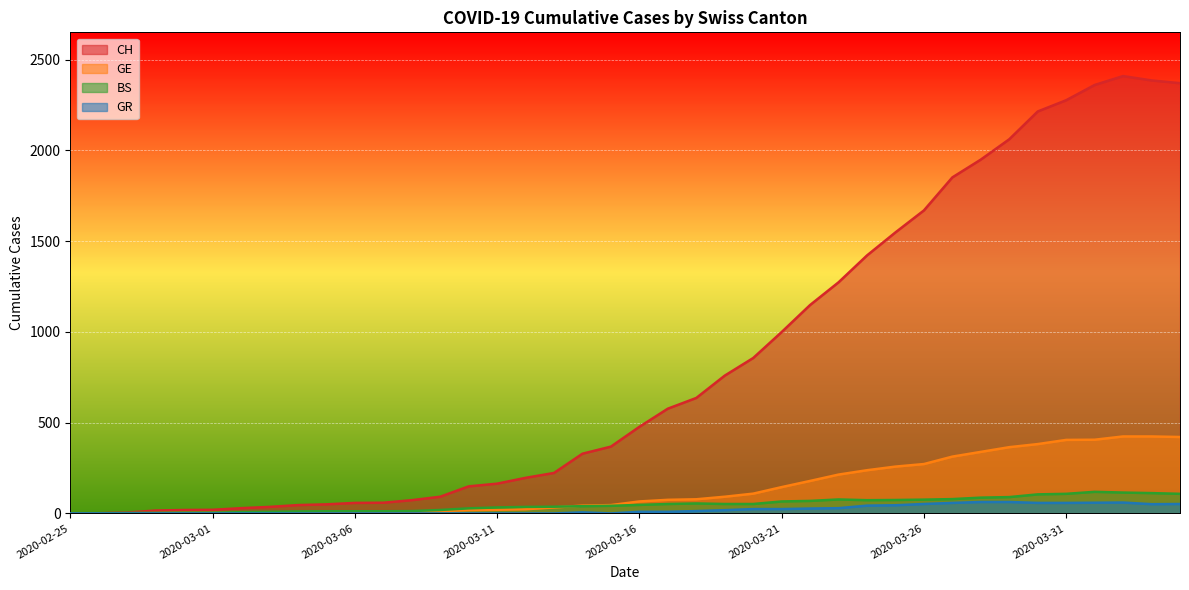

Which has a higher value, 2020-03-12 or 2020-02-25?

2020-03-12